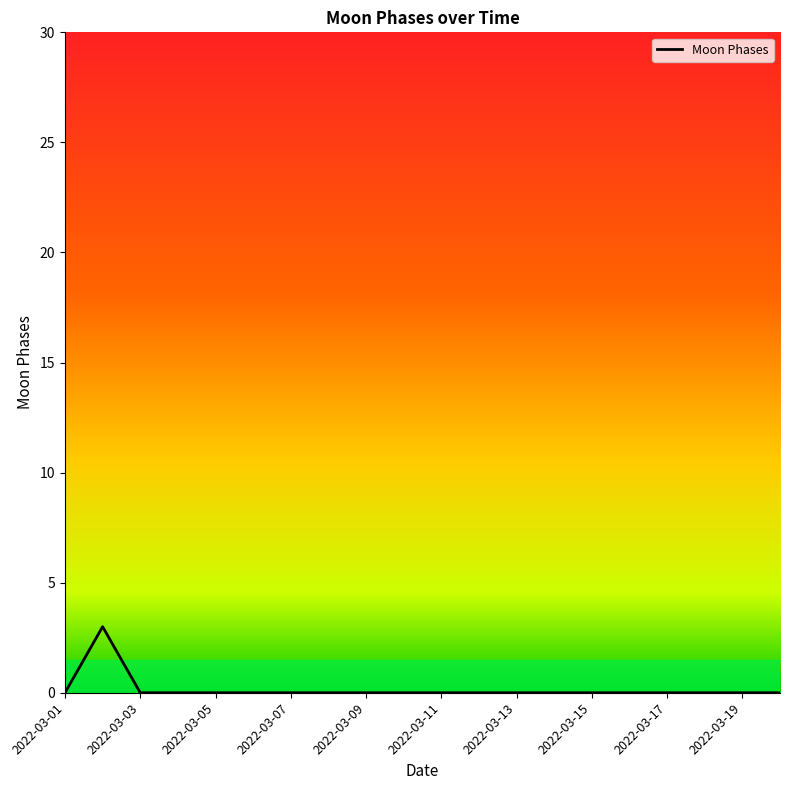

Is this an area chart (filled region under the line)?

No